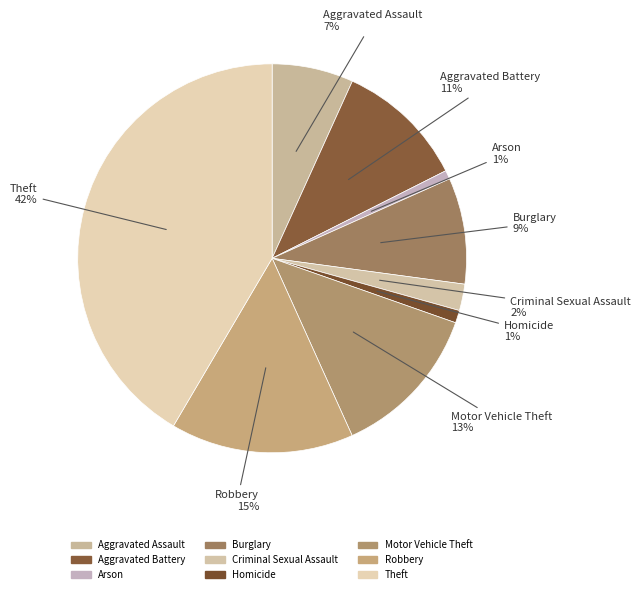

Rank the categories by value from lowest to highest.

Arson, Homicide, Criminal Sexual Assault, Aggravated Assault, Burglary, Aggravated Battery, Motor Vehicle Theft, Robbery, Theft